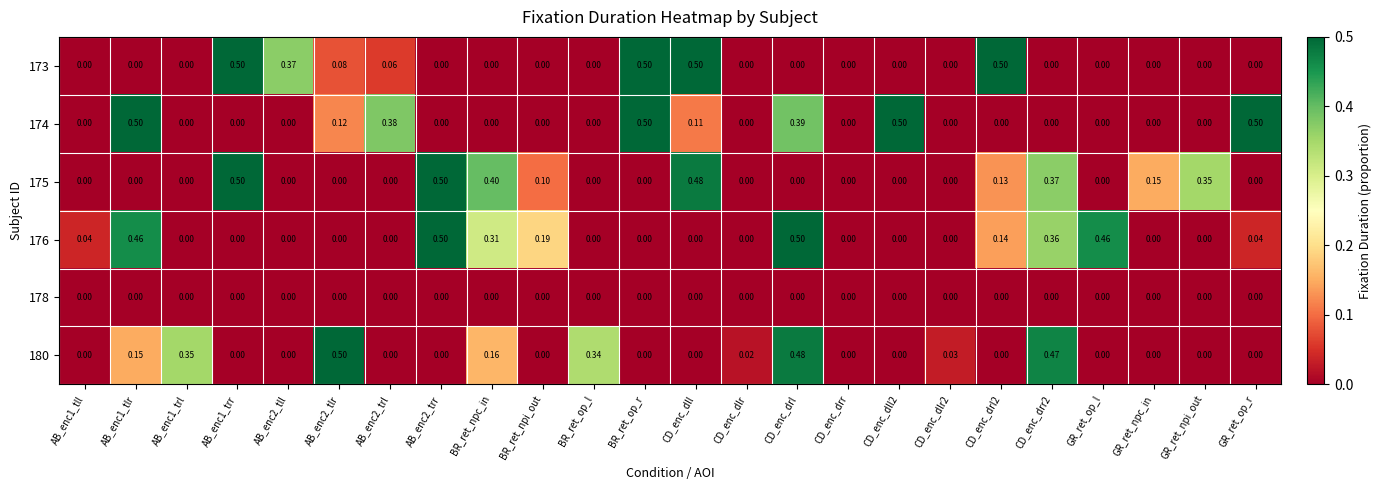

What is the greatest value displayed?

0.5